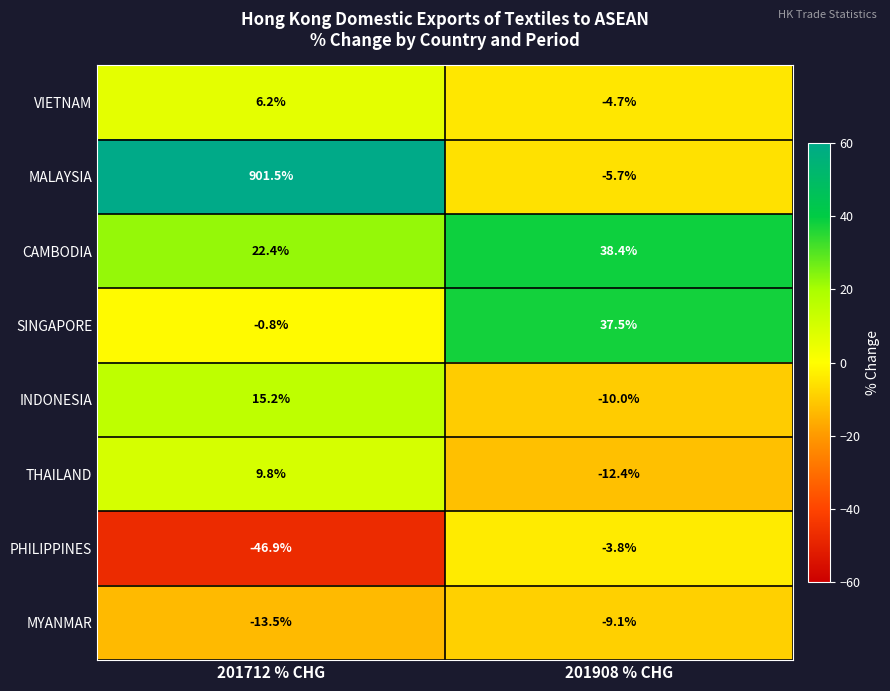

What is the total value across all series at 201908 % CHG?

30.2